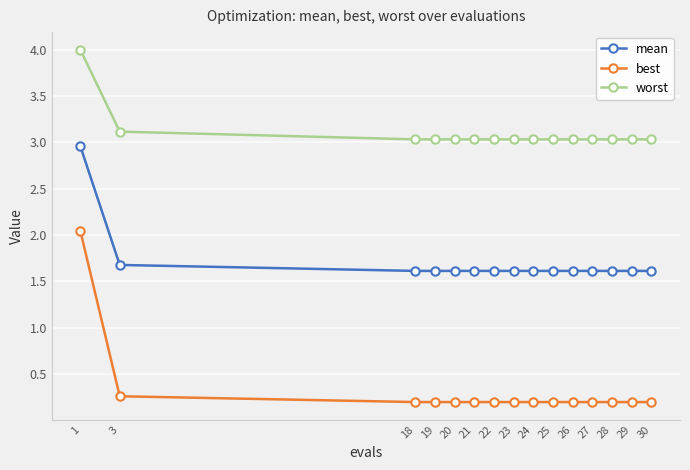

True or false: worst and best cross at least once.

False